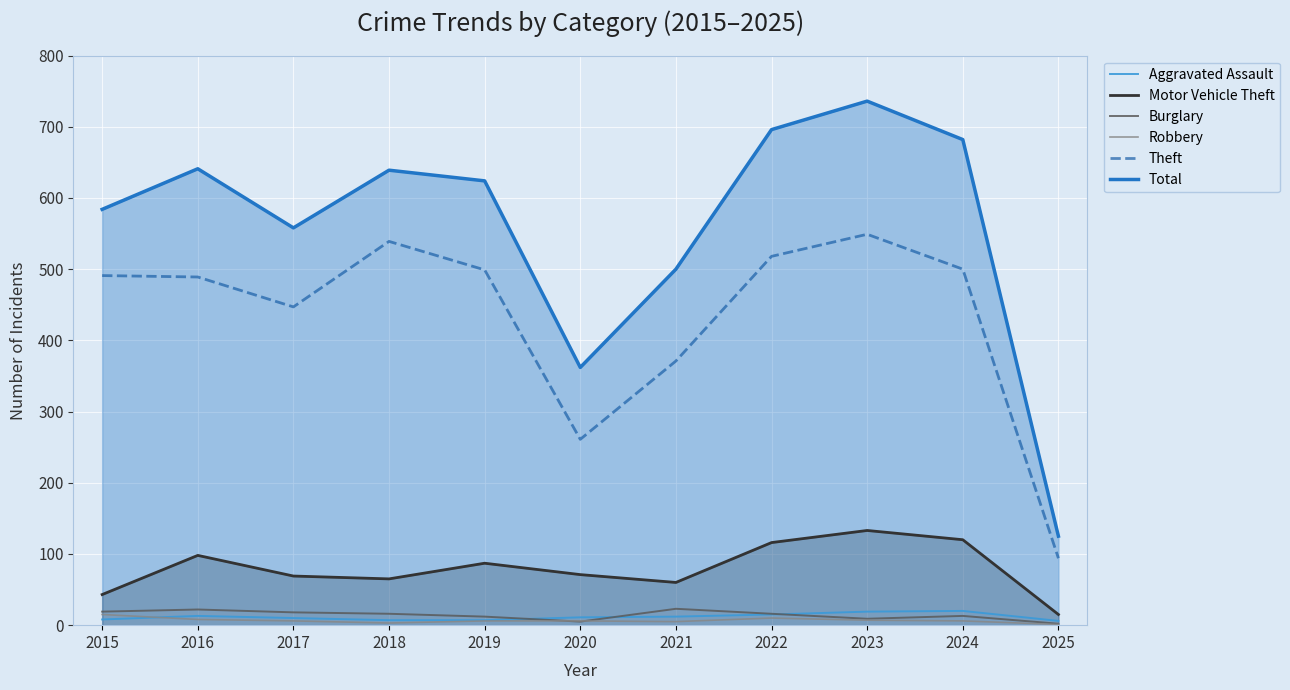

True or false: Robbery and Motor Vehicle Theft intersect in this chart.

False